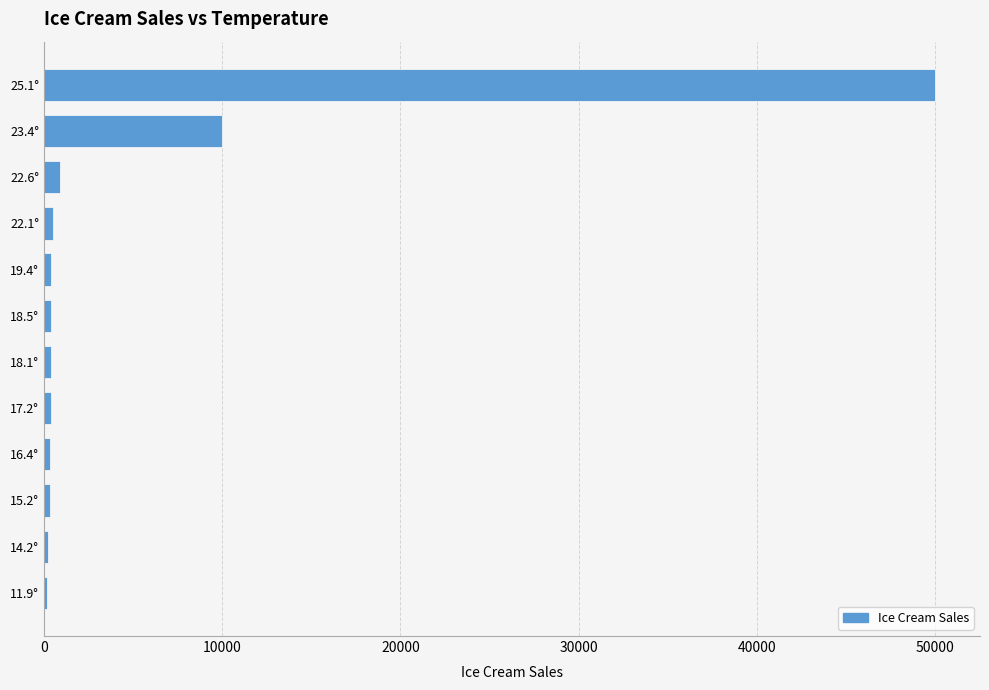

Count the number of categories in the chart.

12